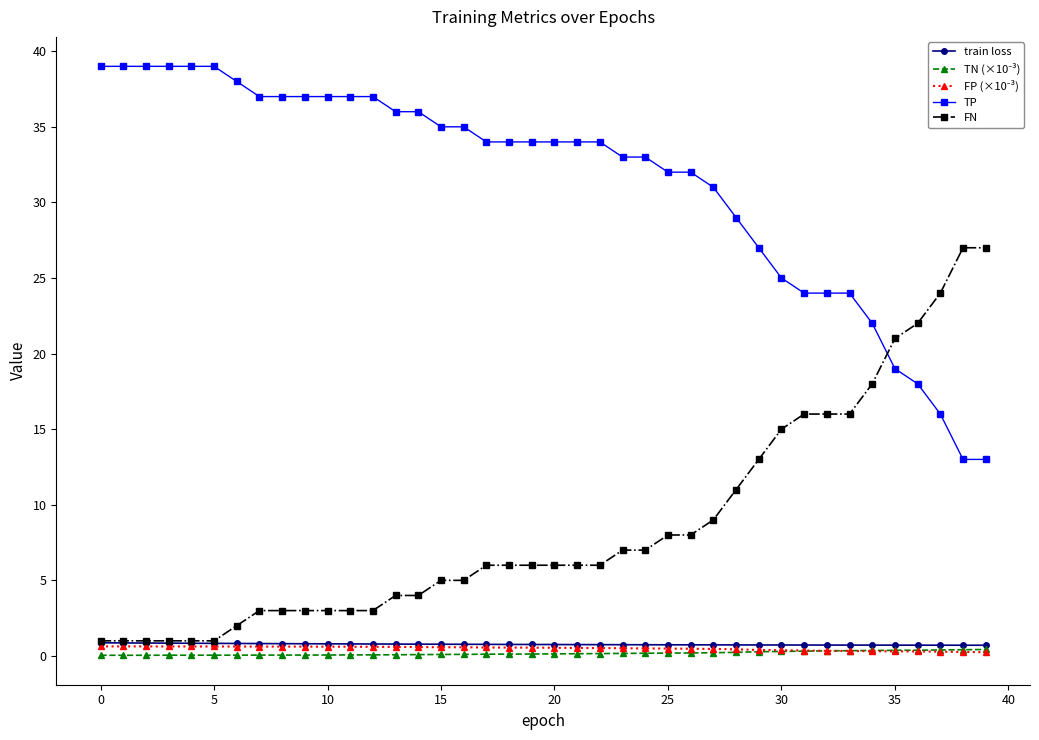

Which series has the largest total across all categories?

TP